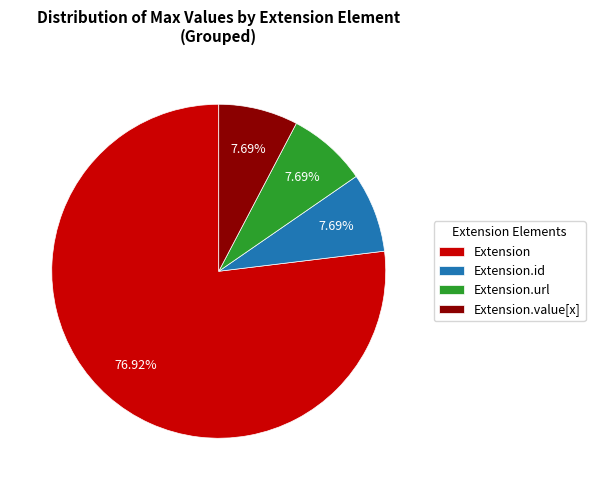

Which slice represents more than half of the pie?

Extension